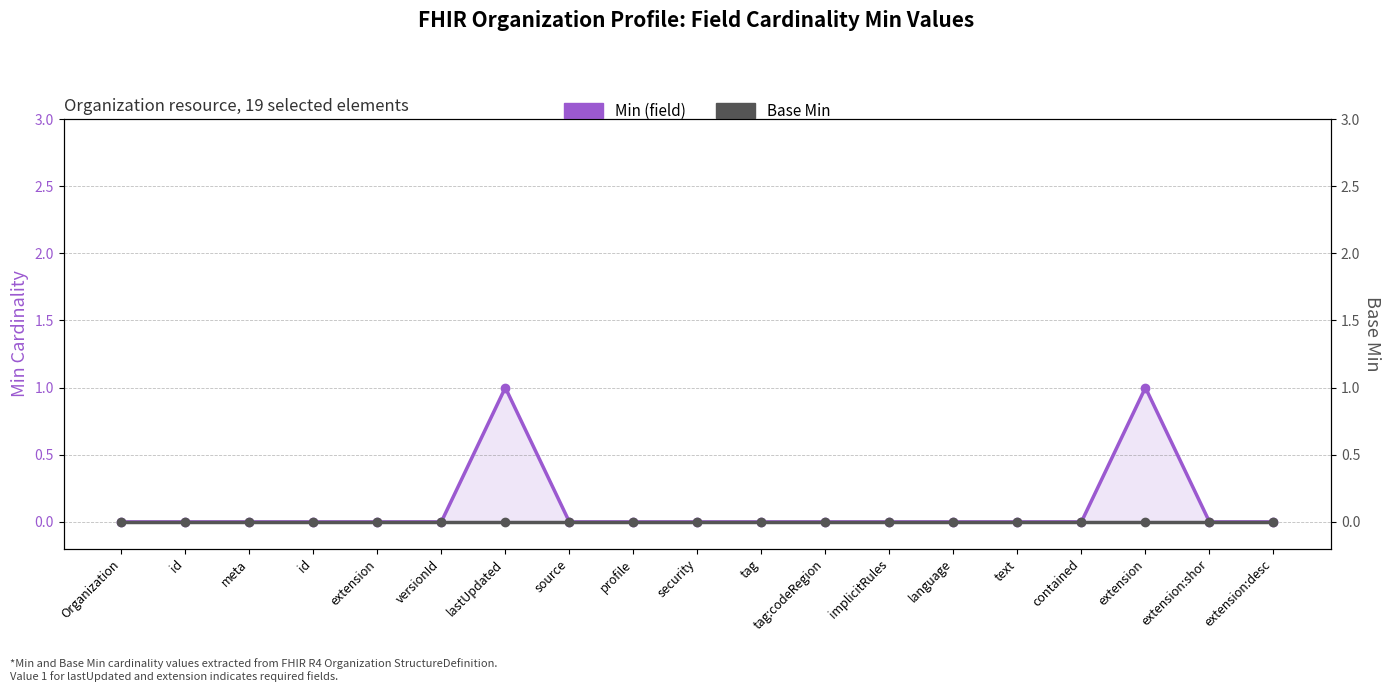

List the series in order of their peak value, highest first.

Min (field), Base Min